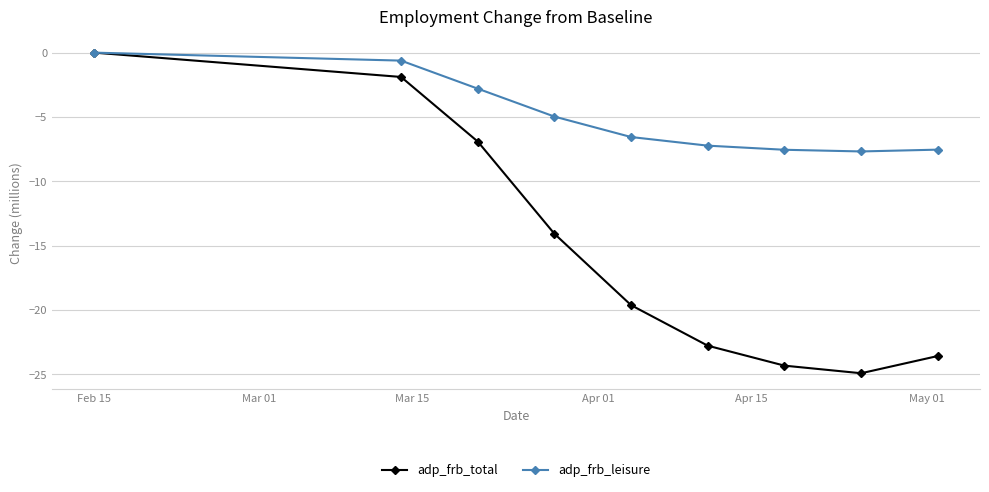

What are all the series names shown in the legend?

adp_frb_total, adp_frb_leisure